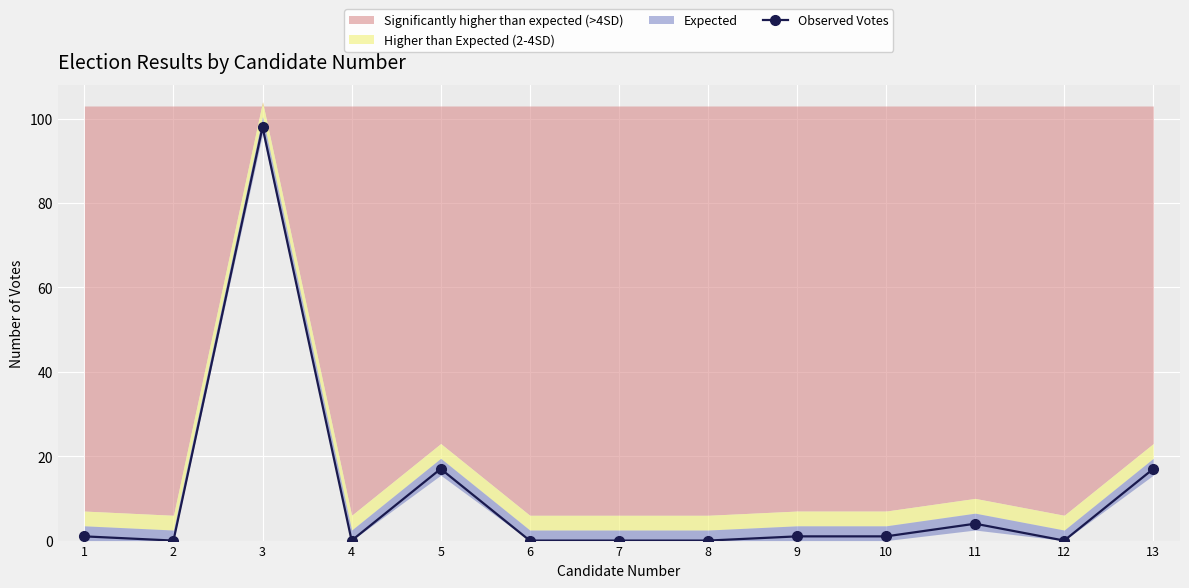

What is the change in value from 1 to 6?

-1